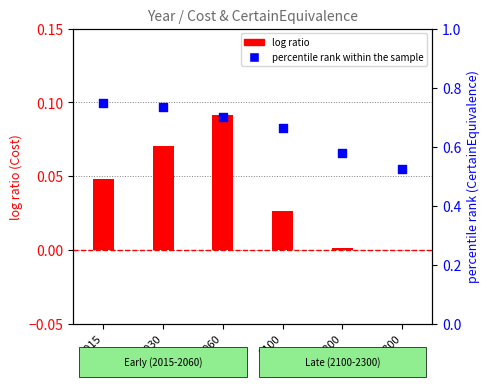

Which series reaches the minimum Y coordinate?

log ratio